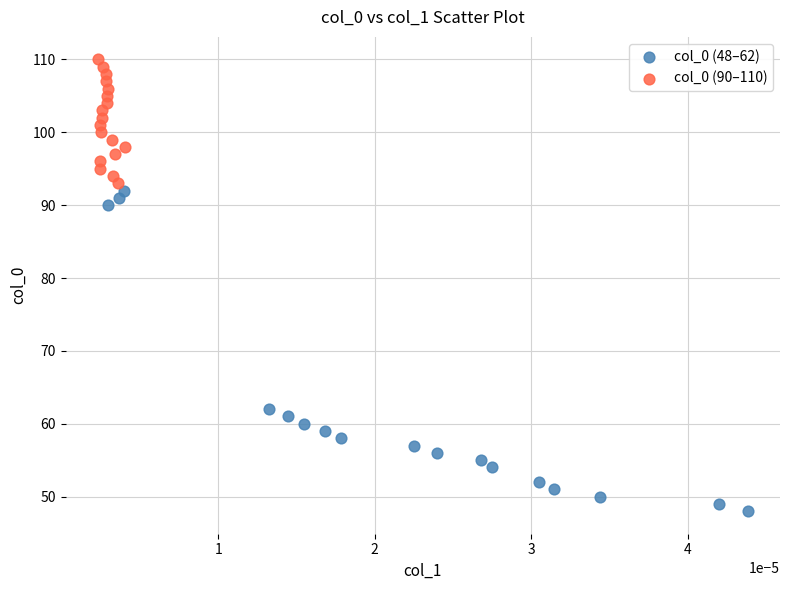

Which series has the widest spread of Y values?

col_0 (48–62)